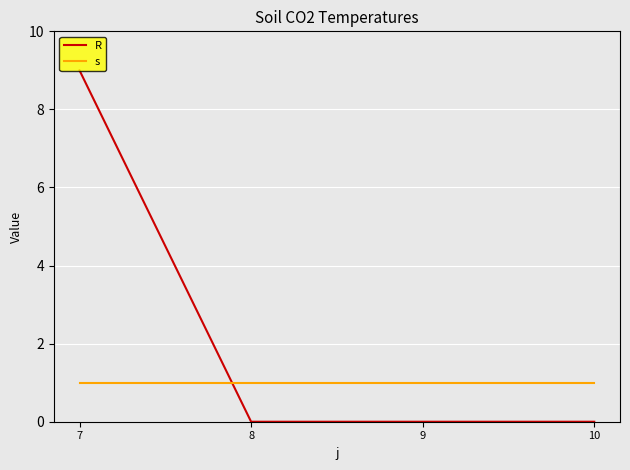

Does the chart have visible grid lines?

Yes